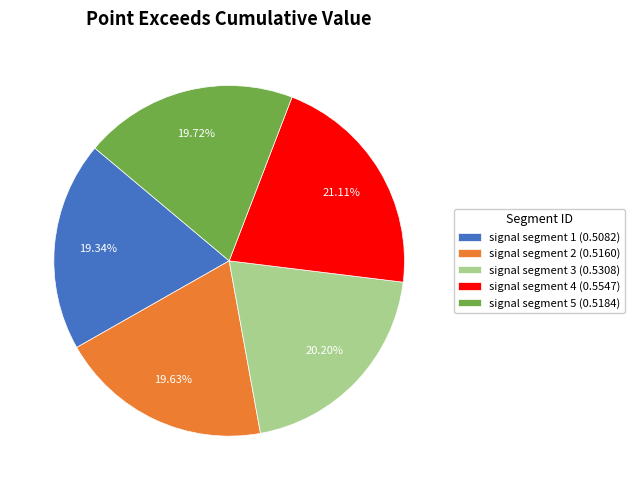

Which category has the biggest portion of the pie?

signal segment 4